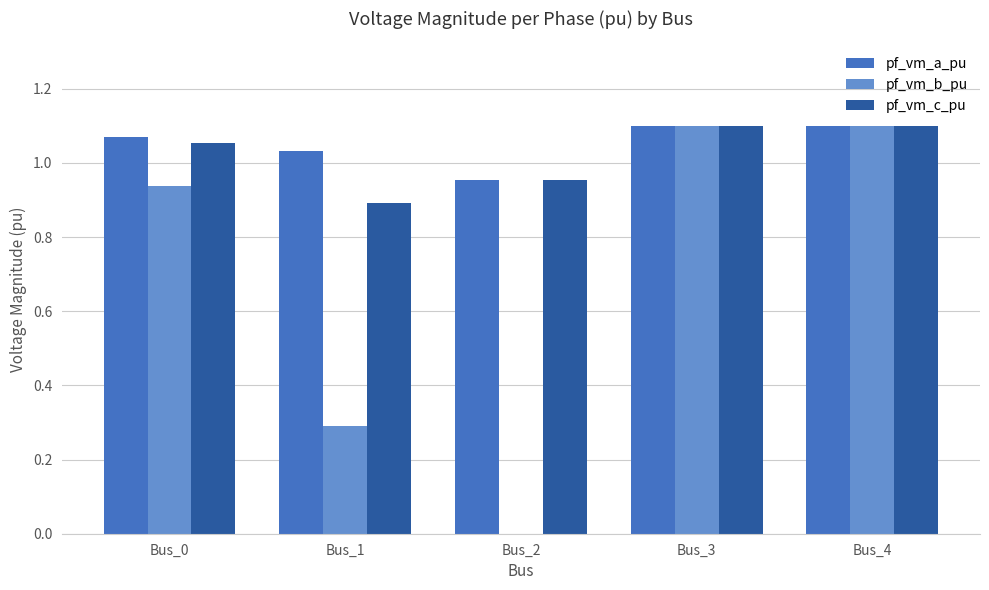

The pf_vm_b_pu series shows 1.1 at Bus_3. True or false?

True